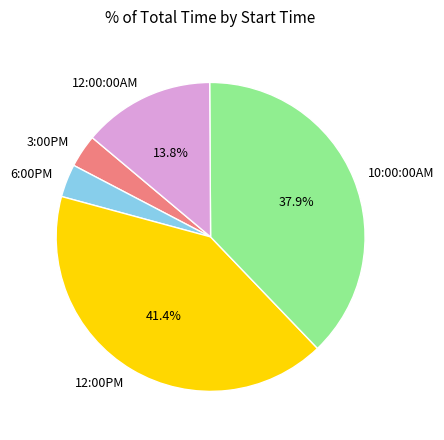

Which slice is the largest?

12:00PM